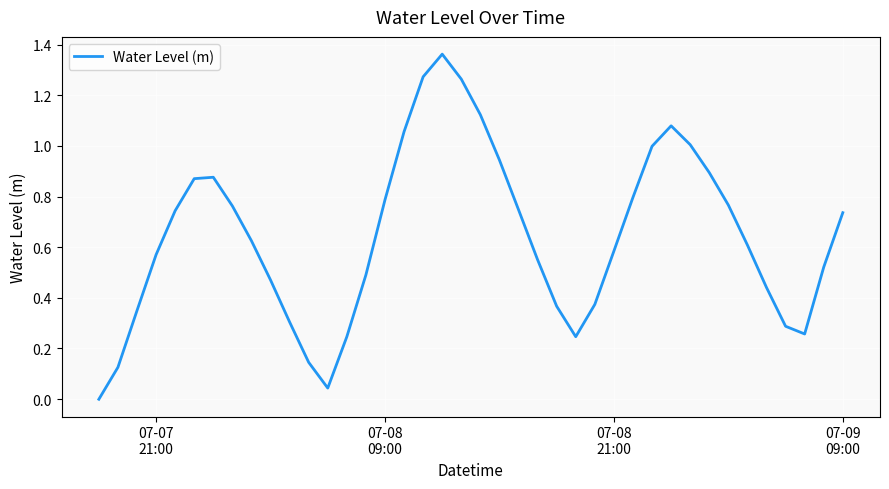

What is the difference between the second highest and second lowest values?

1.2